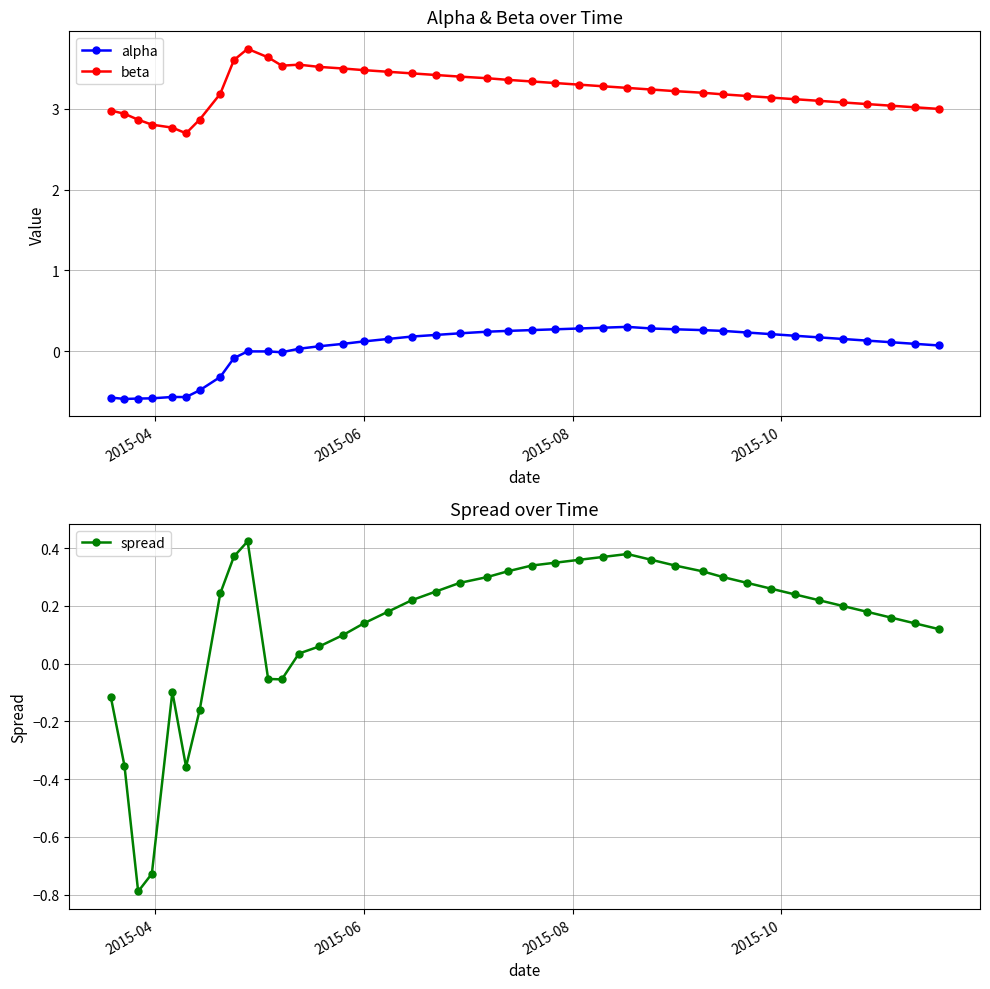

How many lines are shown in the chart?

3